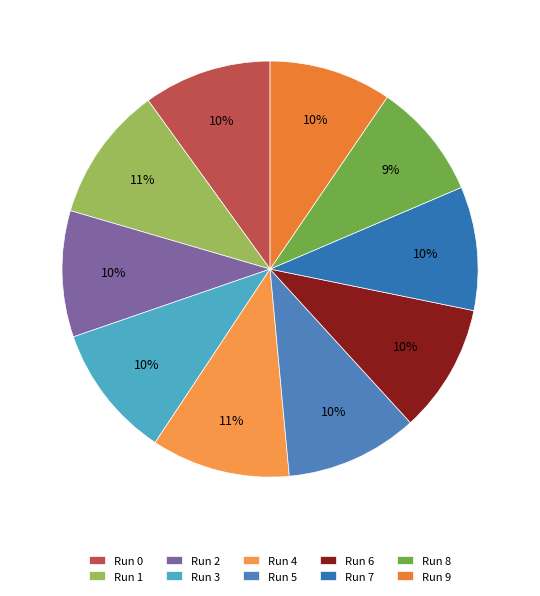

What percentage is the Run 4 slice, to the nearest percent?

11%